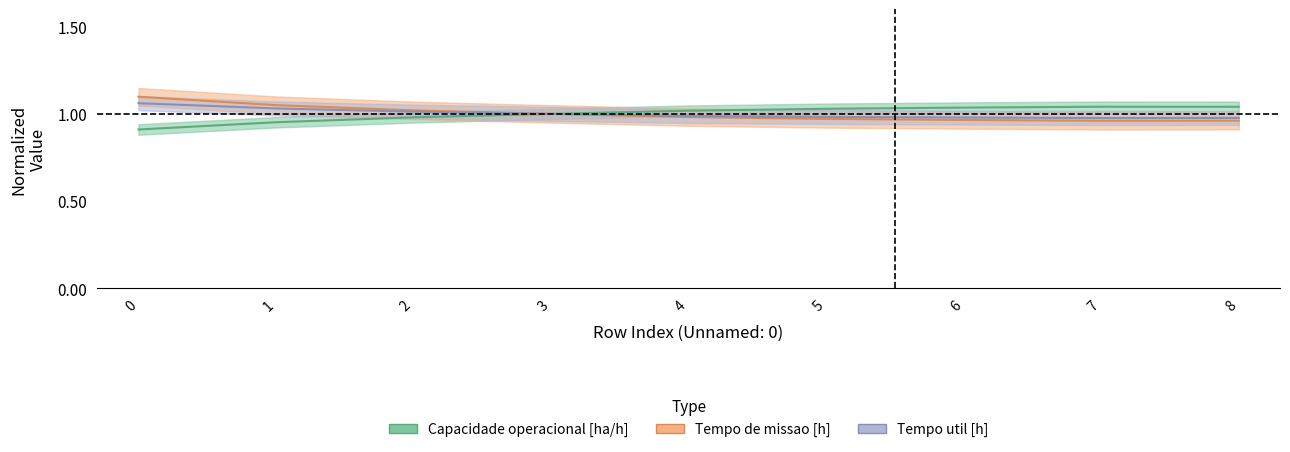

Where is the first local maximum for Capacidade operacional [ha/h]?

7